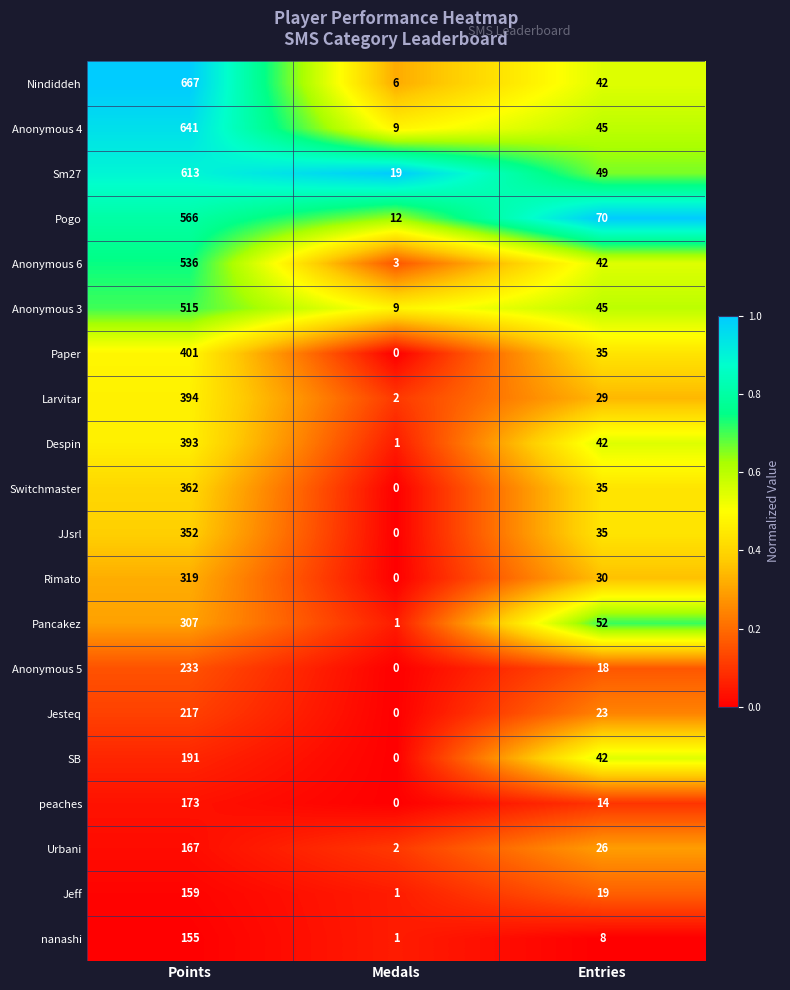

Between Medals and Entries, which series saw the biggest shift?

Pogo